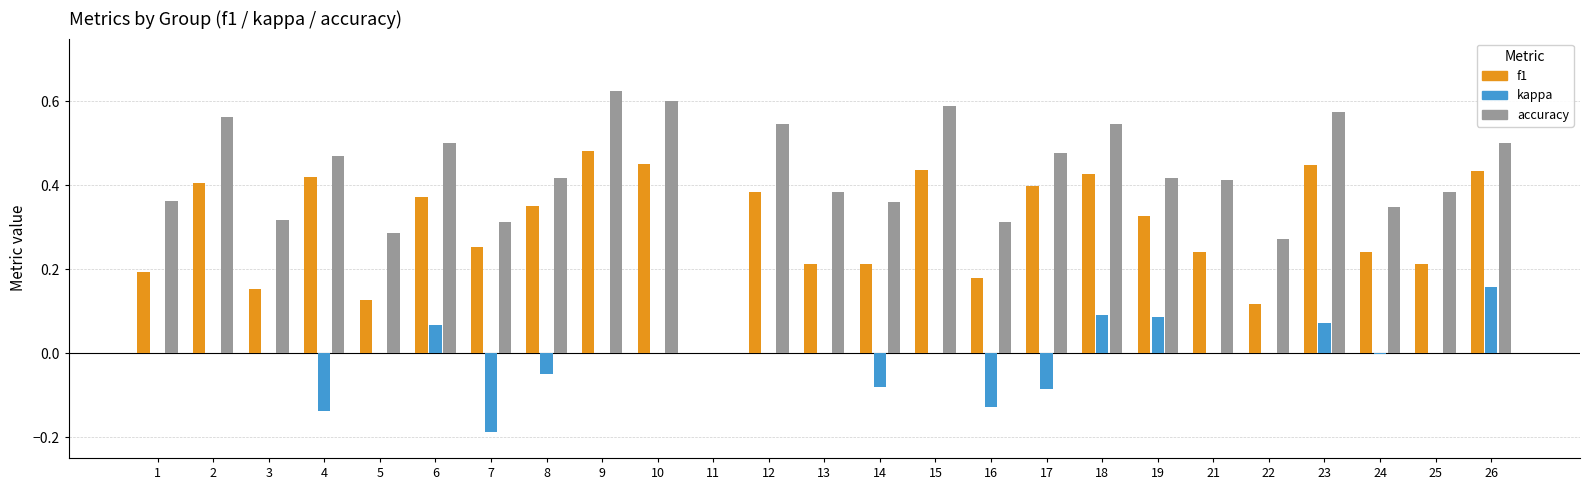

The value of kappa at 24 is -0.0. True or false?

True